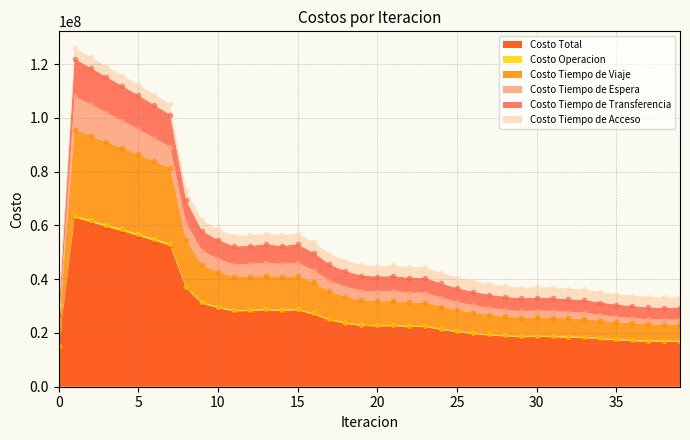

How many data points in Costo Total are above 22545493?

20